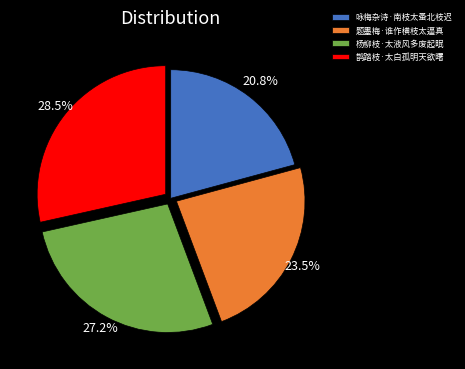

Which has a higher value, 杨柳枝·太液风多废起眠 or 鹊踏枝·太白孤明天欲曙?

鹊踏枝·太白孤明天欲曙